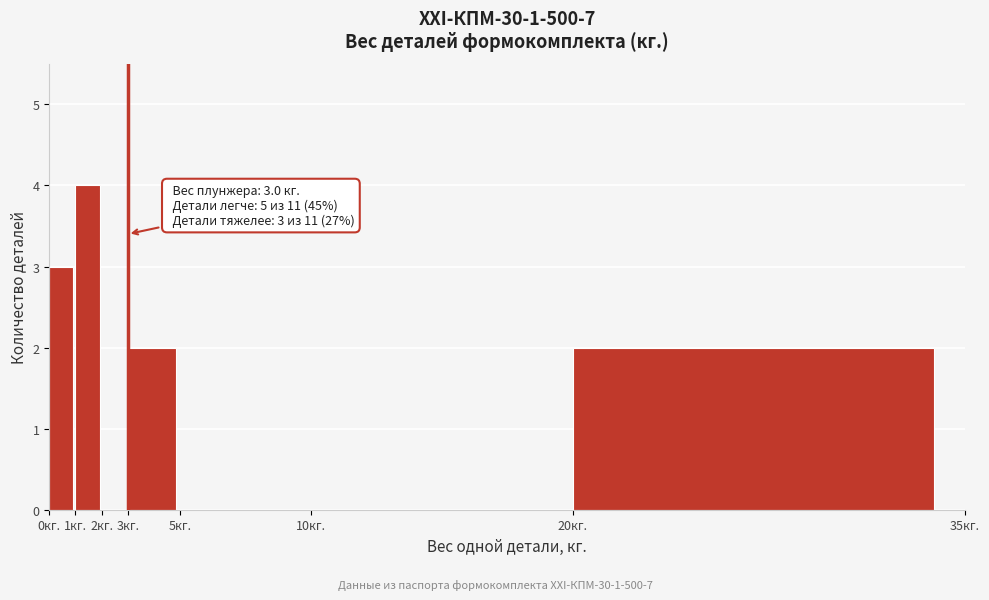

Over which range of the x-axis is the bar tallest?

1 to 2